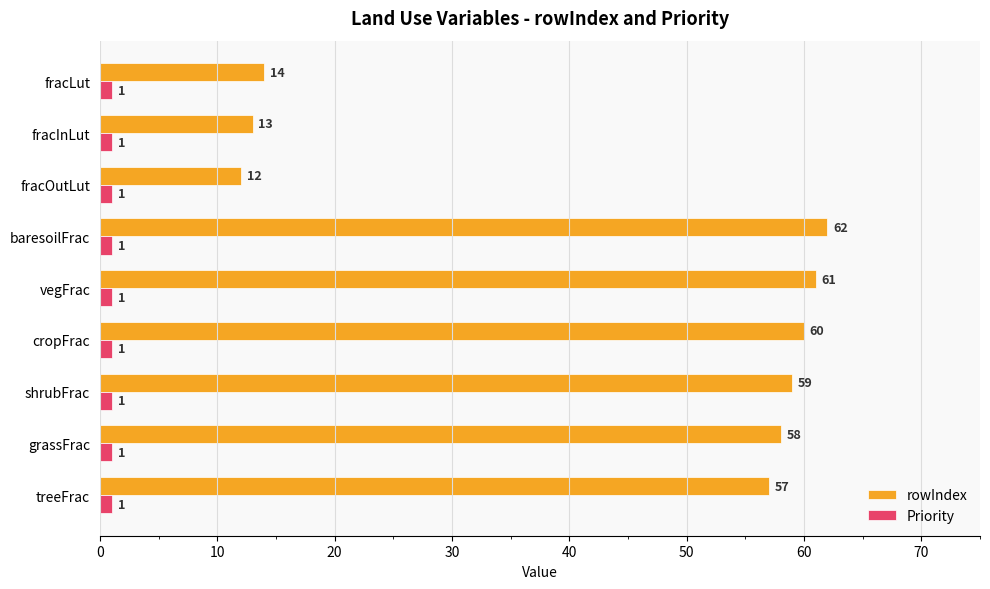

Is it true that rowIndex equals 91 at baresoilFrac?

False